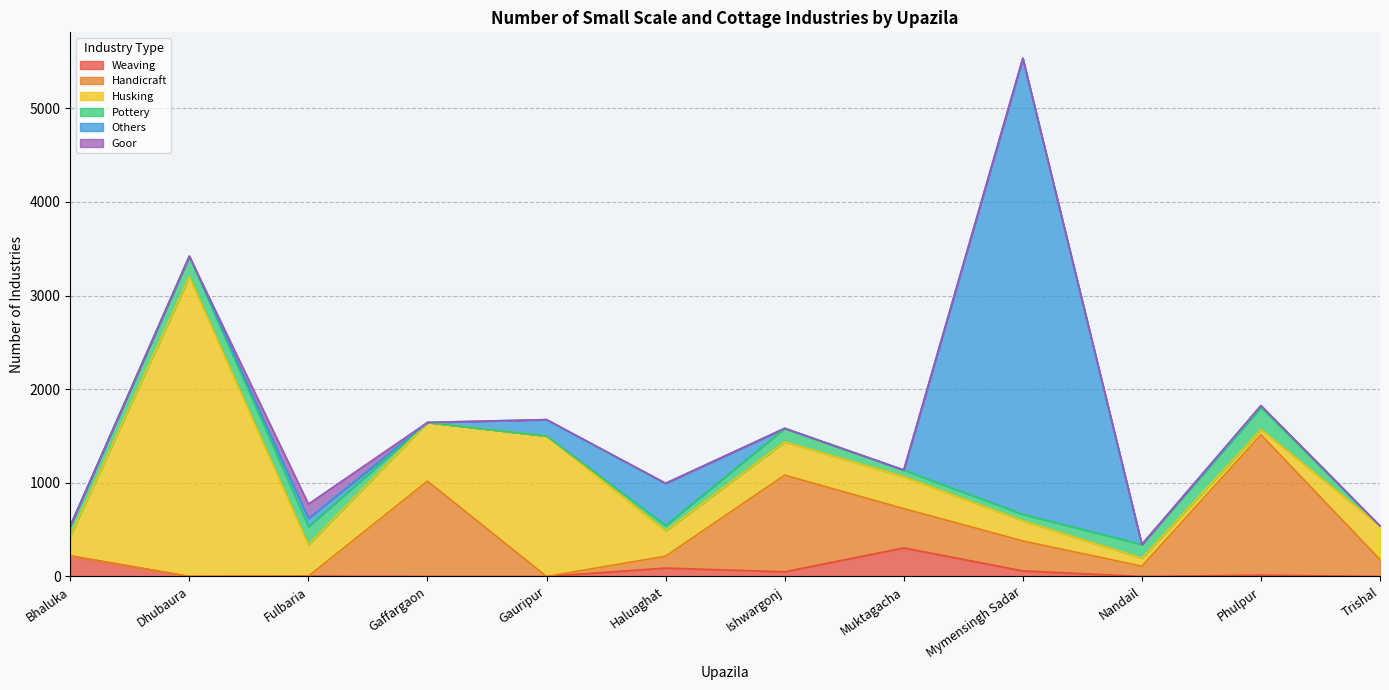

Reading left to right, transcribe all the data shown in this chart.

Weaving: Bhaluka=220	Dhubaura=0	Fulbaria=4	Gaffargaon=0	Gauripur=0	Haluaghat=90	Ishwargonj=50	Muktagacha=305	Mymensingh Sadar=60	Nandail=0	Phulpur=14	Trishal=0
Handicraft: Bhaluka=0	Dhubaura=0	Fulbaria=0	Gaffargaon=1018	Gauripur=0	Haluaghat=127	Ishwargonj=1032	Muktagacha=420	Mymensingh Sadar=320	Nandail=110	Phulpur=1500	Trishal=180
Husking: Bhaluka=210	Dhubaura=3200	Fulbaria=335	Gaffargaon=627	Gauripur=1500	Haluaghat=270	Ishwargonj=355	Muktagacha=342	Mymensingh Sadar=214	Nandail=85	Phulpur=55	Trishal=360
Pottery: Bhaluka=110	Dhubaura=220	Fulbaria=195	Gaffargaon=0	Gauripur=0	Haluaghat=58	Ishwargonj=145	Muktagacha=70	Mymensingh Sadar=70	Nandail=147	Phulpur=236	Trishal=0
Others: Bhaluka=0	Dhubaura=0	Fulbaria=85	Gaffargaon=0	Gauripur=175	Haluaghat=450	Ishwargonj=0	Muktagacha=0	Mymensingh Sadar=4870	Nandail=0	Phulpur=20	Trishal=0
Goor: Bhaluka=0	Dhubaura=0	Fulbaria=155	Gaffargaon=0	Gauripur=0	Haluaghat=0	Ishwargonj=0	Muktagacha=0	Mymensingh Sadar=0	Nandail=0	Phulpur=0	Trishal=0